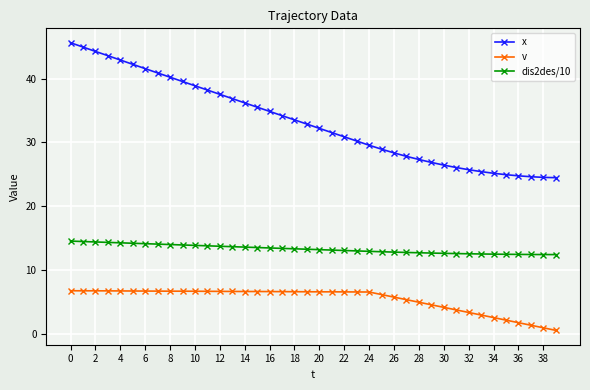

List the series in order of their overall mean, highest first.

x, dis2des/10, v